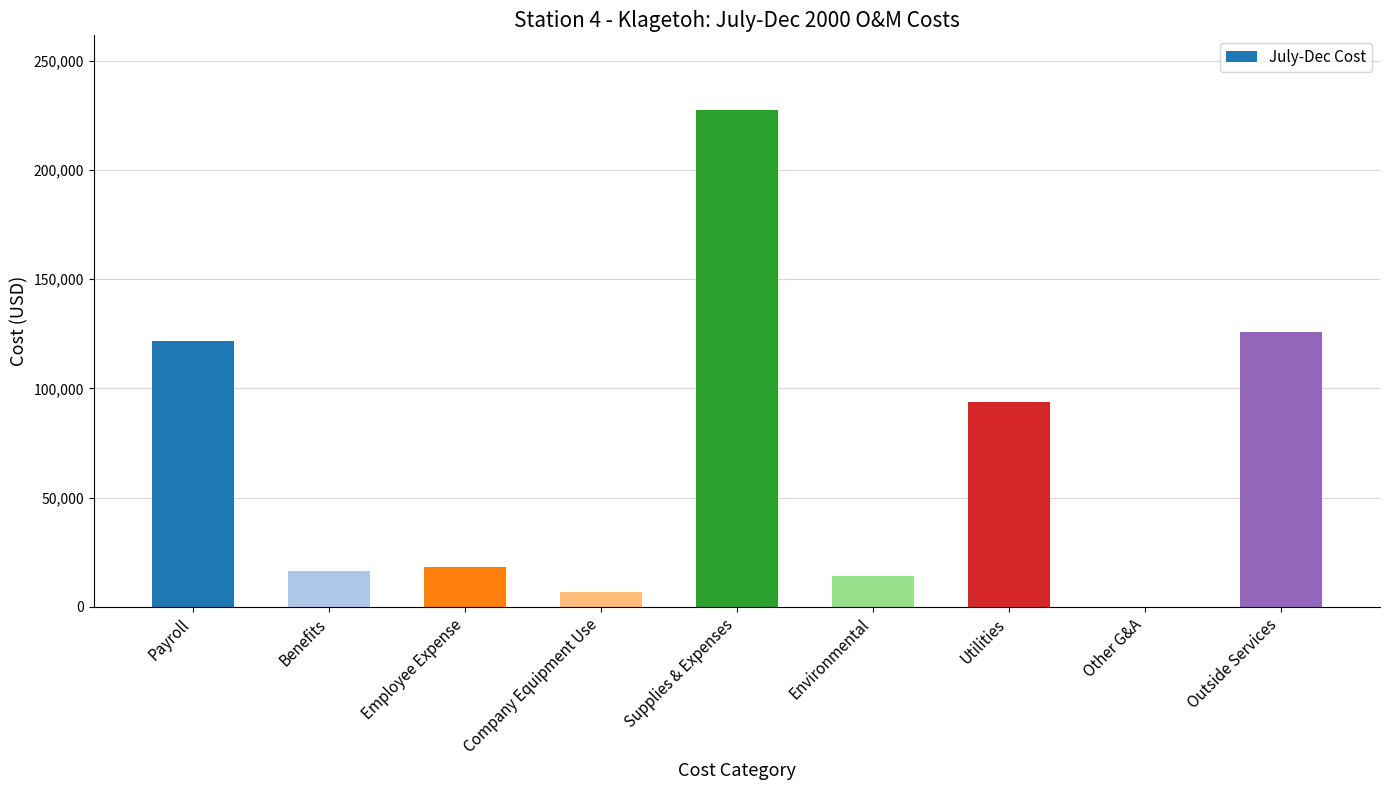

The chart shows a value of 121586 at Payroll. True or false?

True